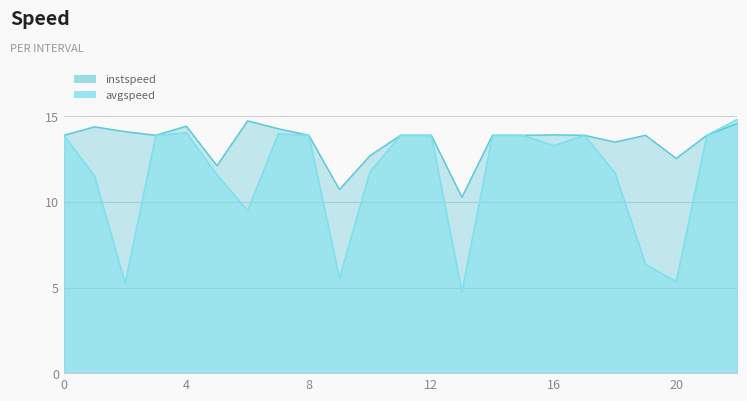

Which series has the largest range (max minus min)?

avgspeed